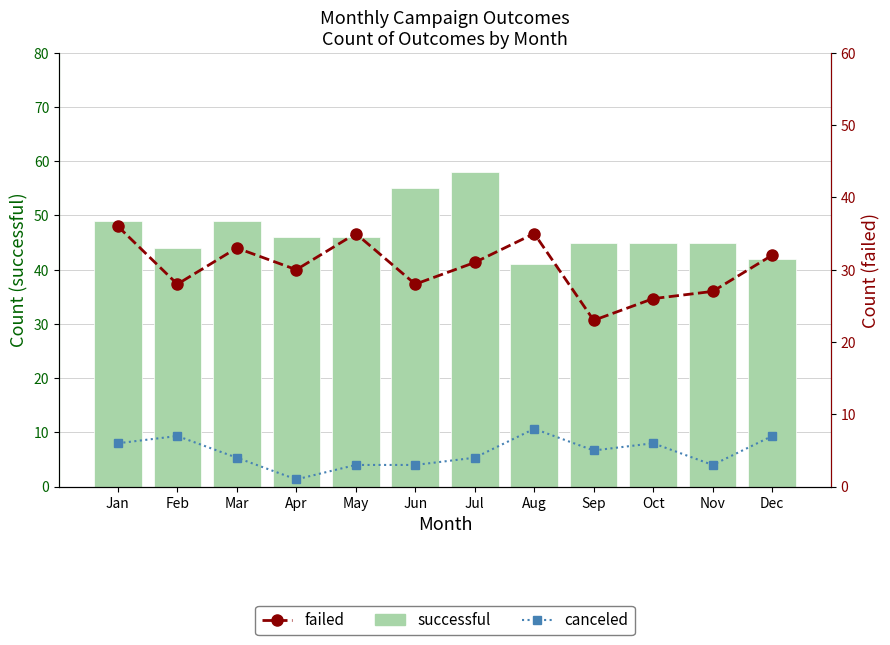

Which category has the lowest value across all series?

Apr